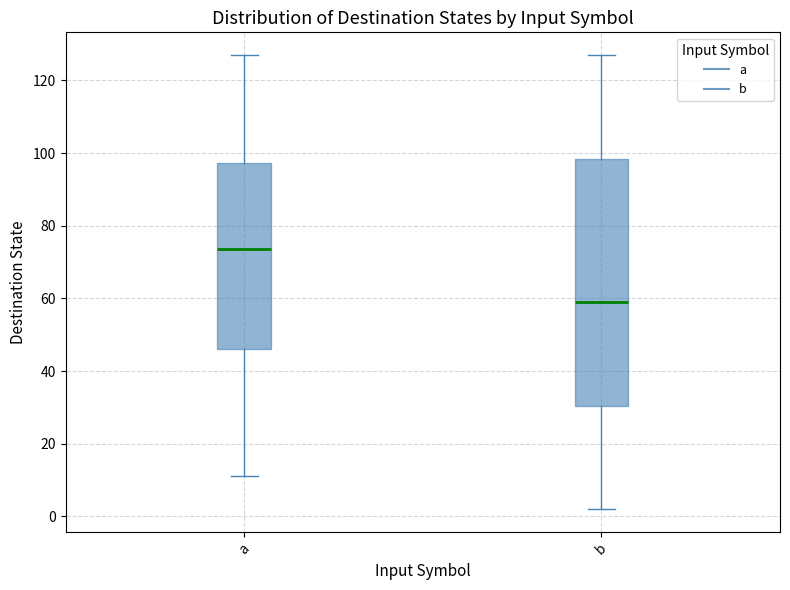

Where does the lower whisker of the box for a end on the y-axis? The values are not printed on the chart, so give them approximately, as read against the axis.

12